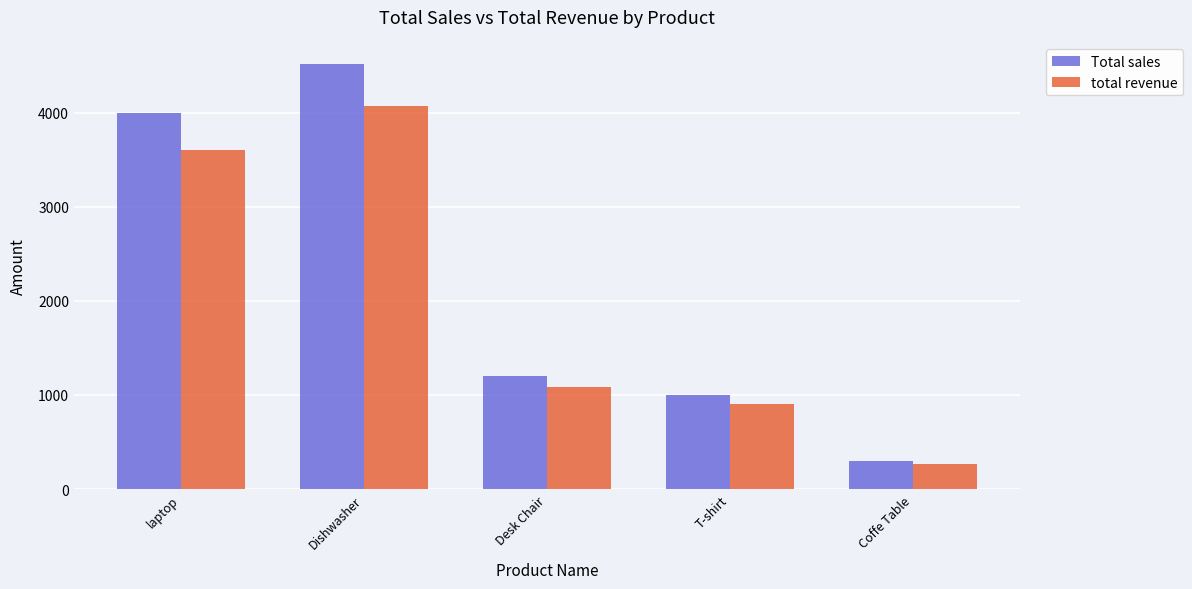

What is the minimum value shown in the chart?

270.0